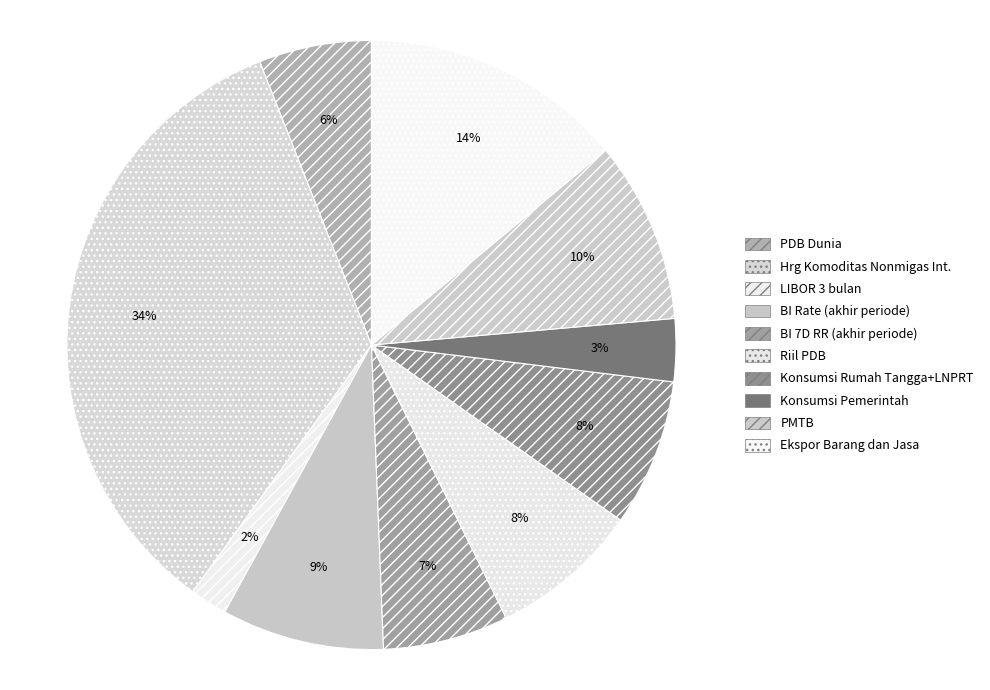

What is the ratio of the value at Konsumsi Pemerintah to the value at Konsumsi Rumah Tangga+LNPRT?

0.4